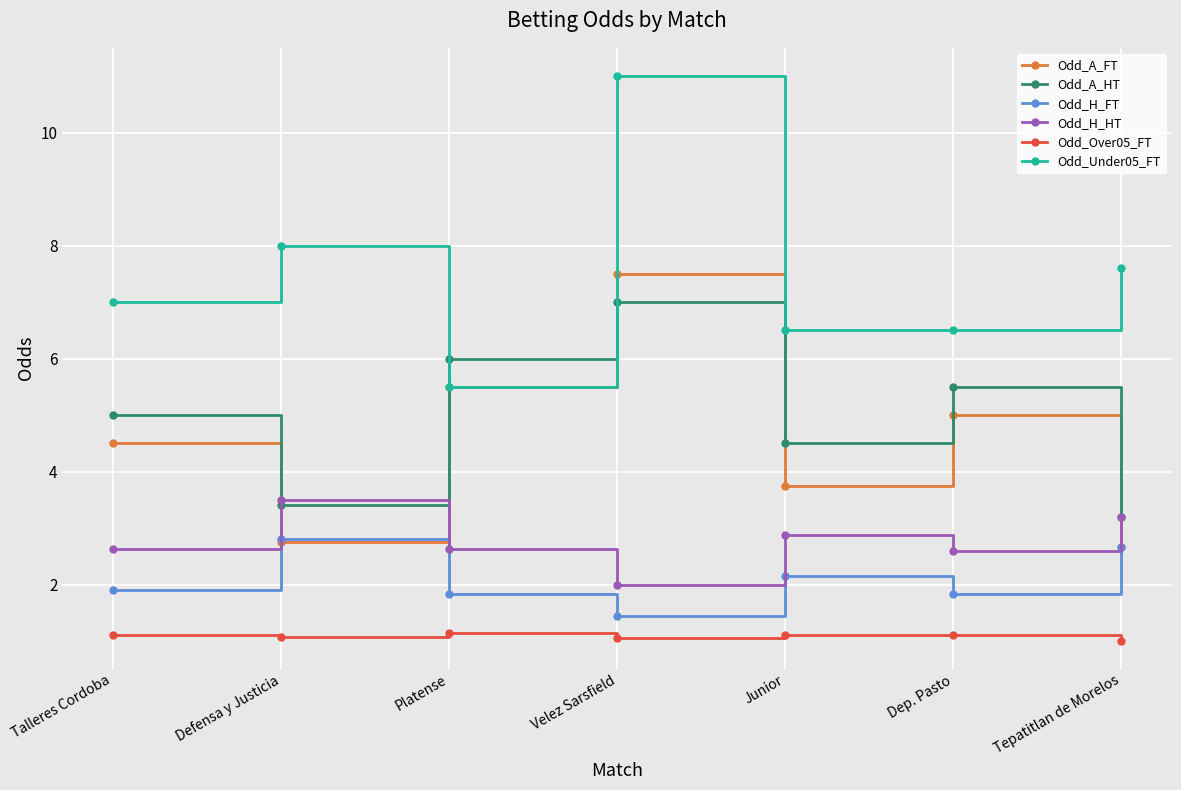

Which series has the largest range (max minus min)?

Odd_Under05_FT